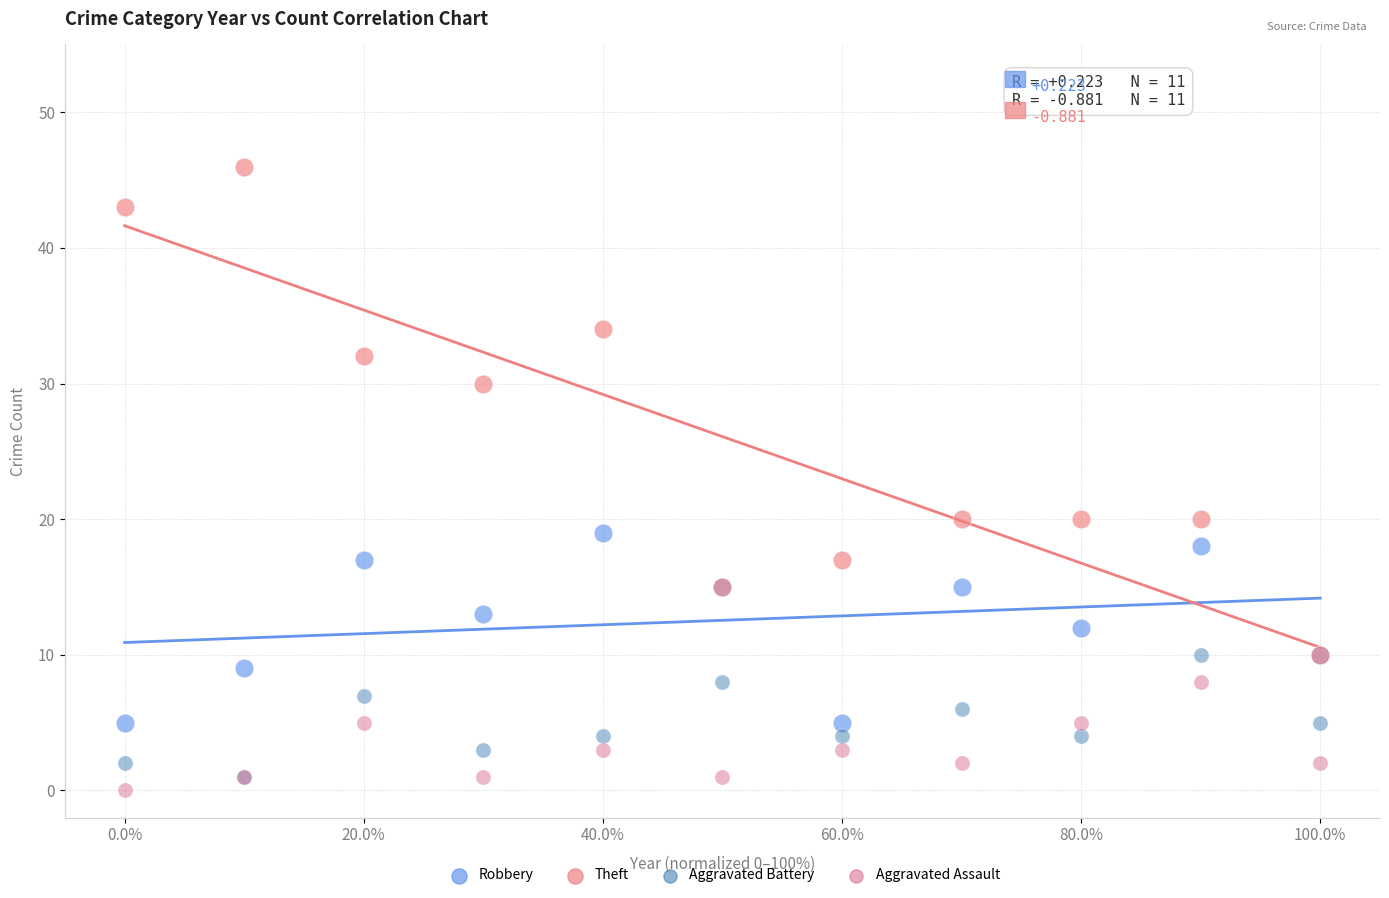

Which series reaches the maximum Y coordinate?

Theft